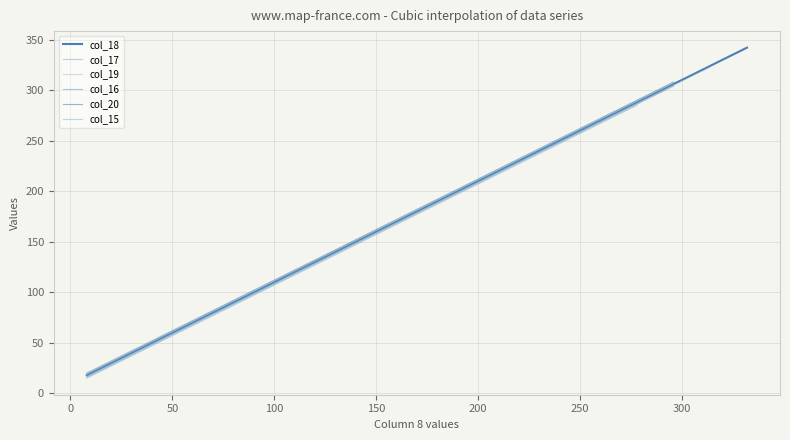

What is the sum of all values?

3230